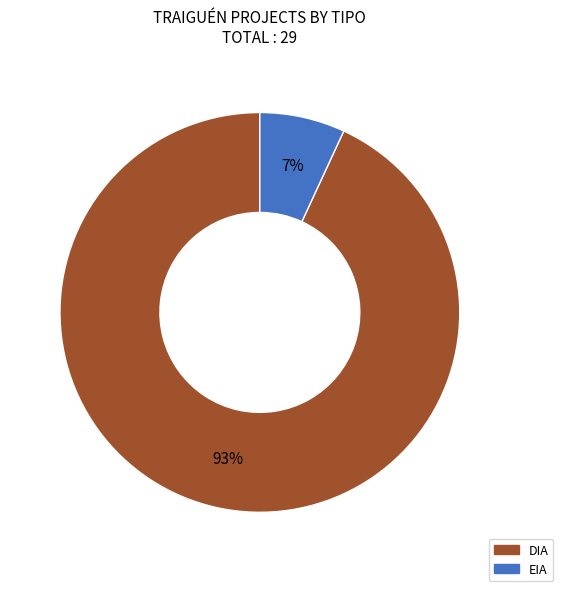

The EIA slice represents 7% of the pie. True or false?

True